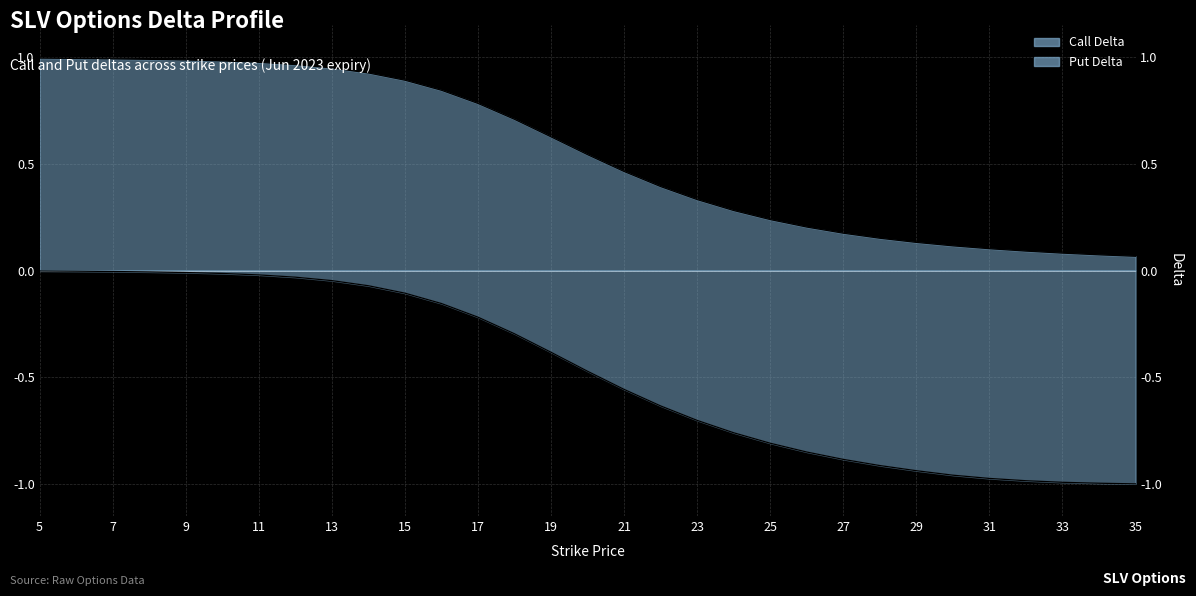

True or false: Call Delta and Put Delta cross at least once.

False